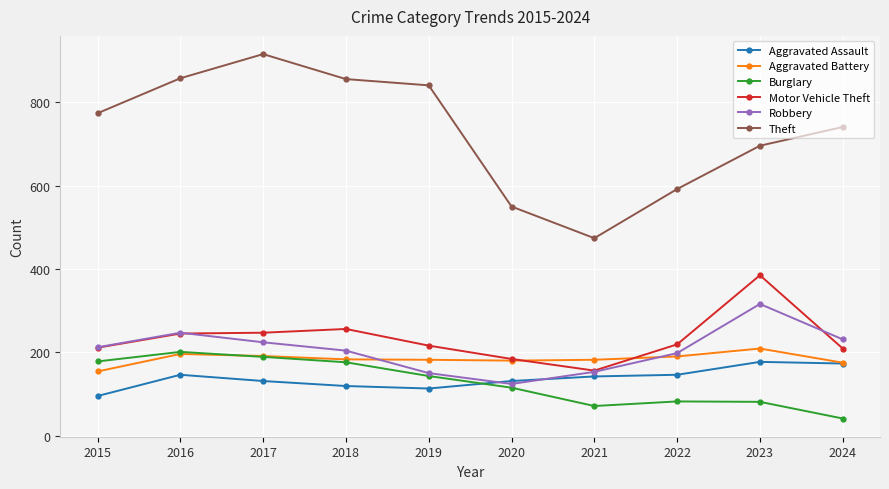

How many series are shown in this chart?

6